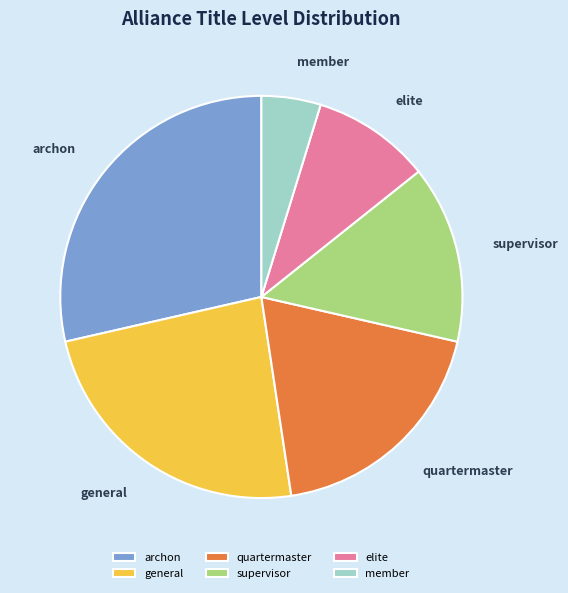

How many slices are in this pie chart?

6